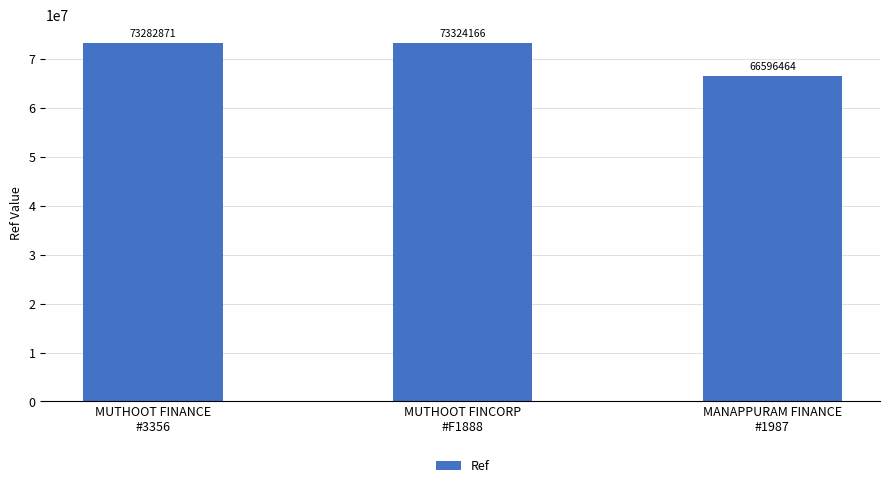

What is the approximate value at MANAPPURAM FINANCE
#1987?

66596464